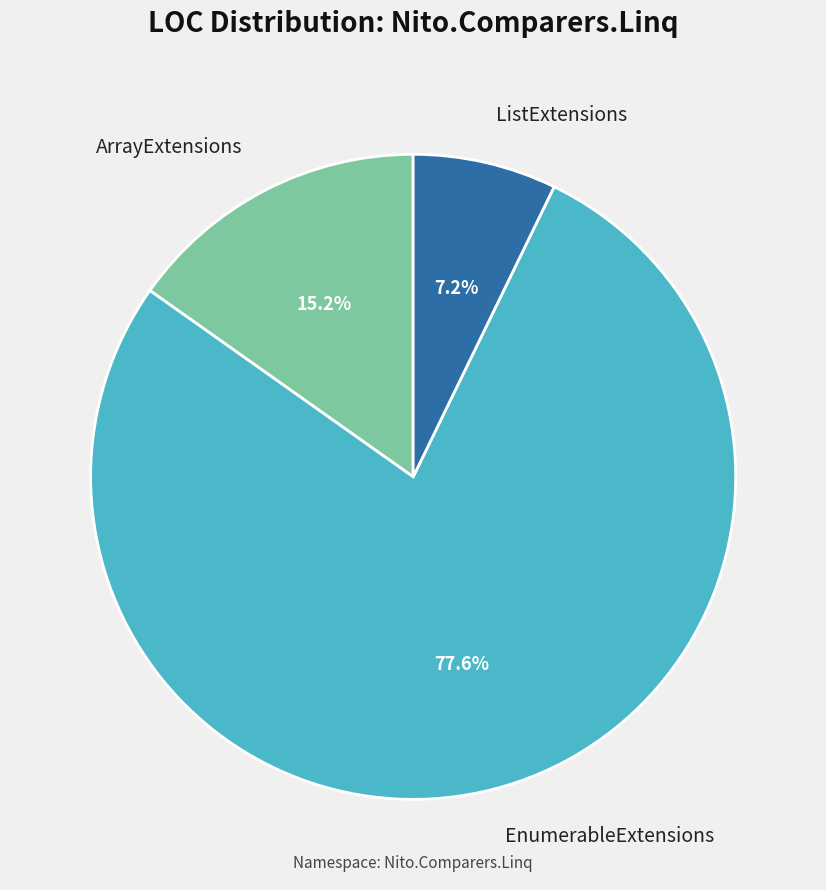

What is the largest slice in the pie chart?

EnumerableExtensions